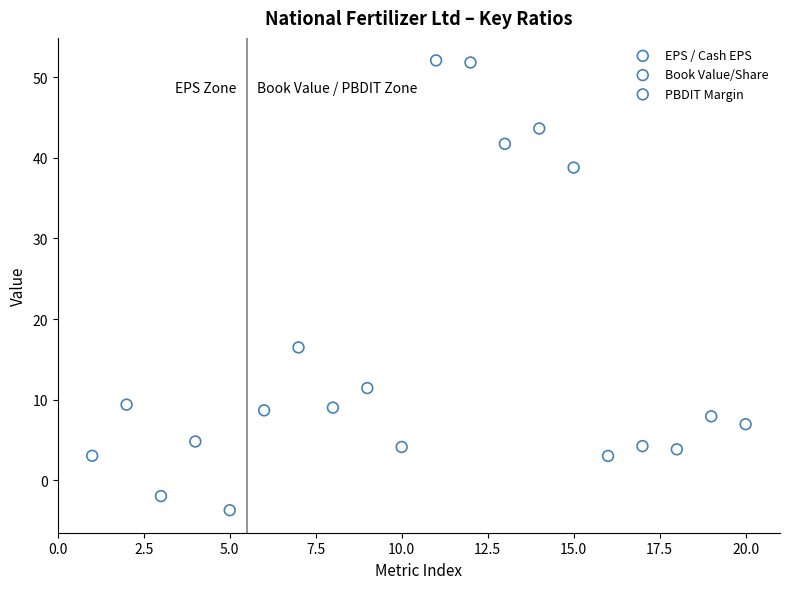

Which series reaches the maximum Y coordinate?

Book Value/Share